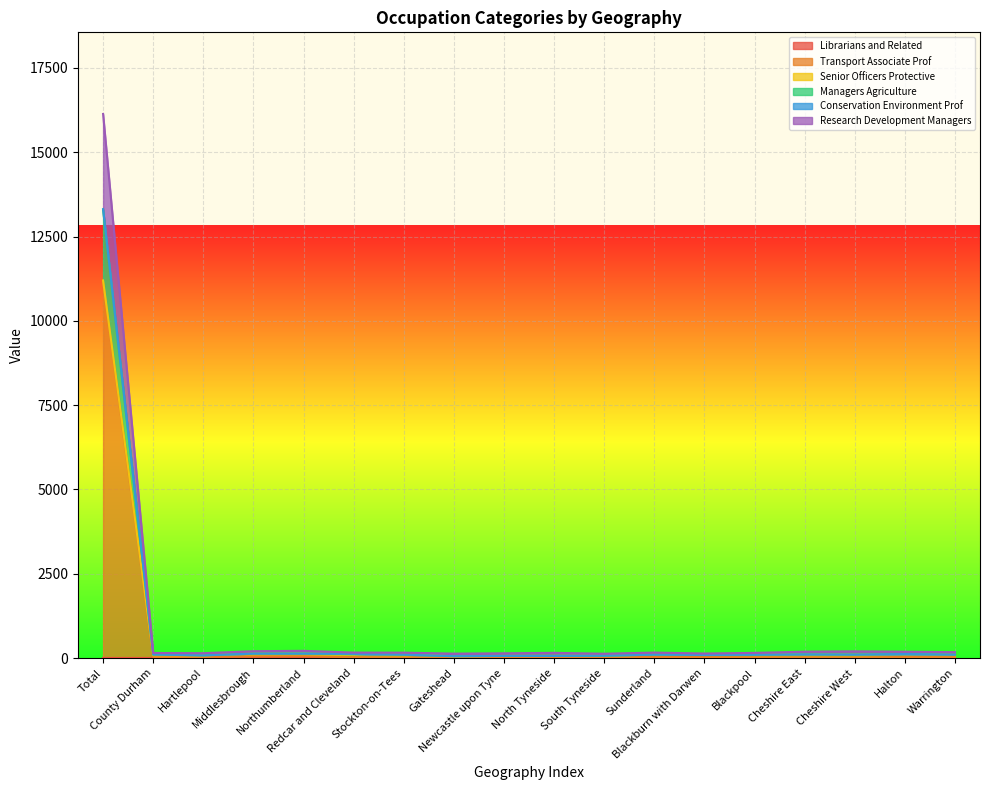

What is the label of the 1st point from the right?

Warrington